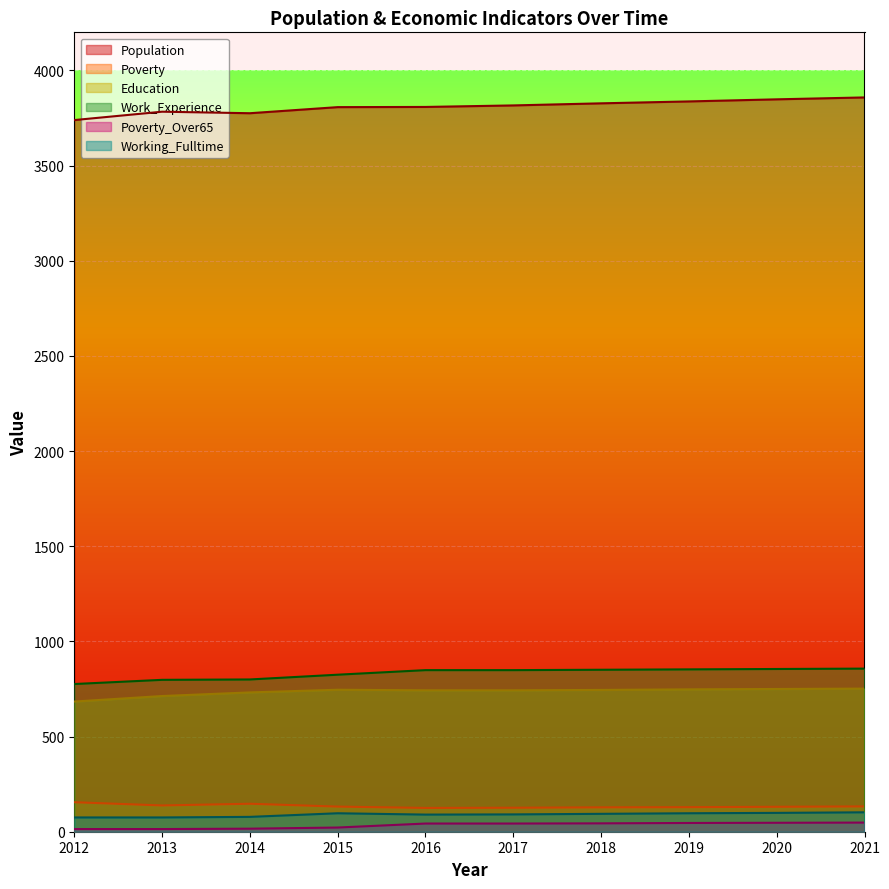

What is the difference between the Working_Fulltime values at 2018 and 2013?

19